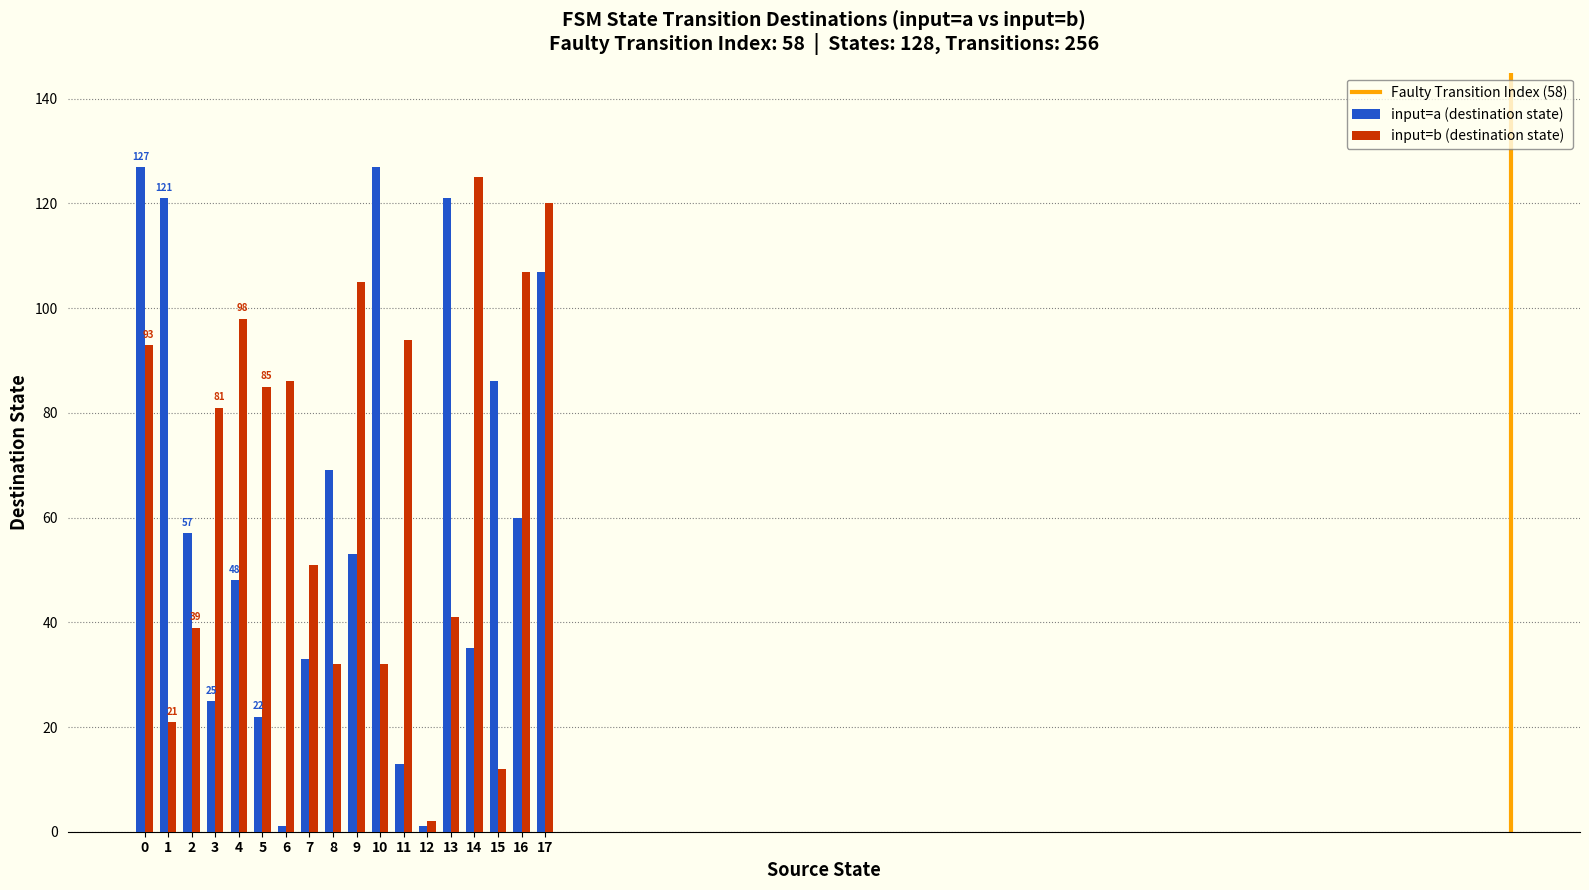

At how many categories does at least one series exceed 28?

17